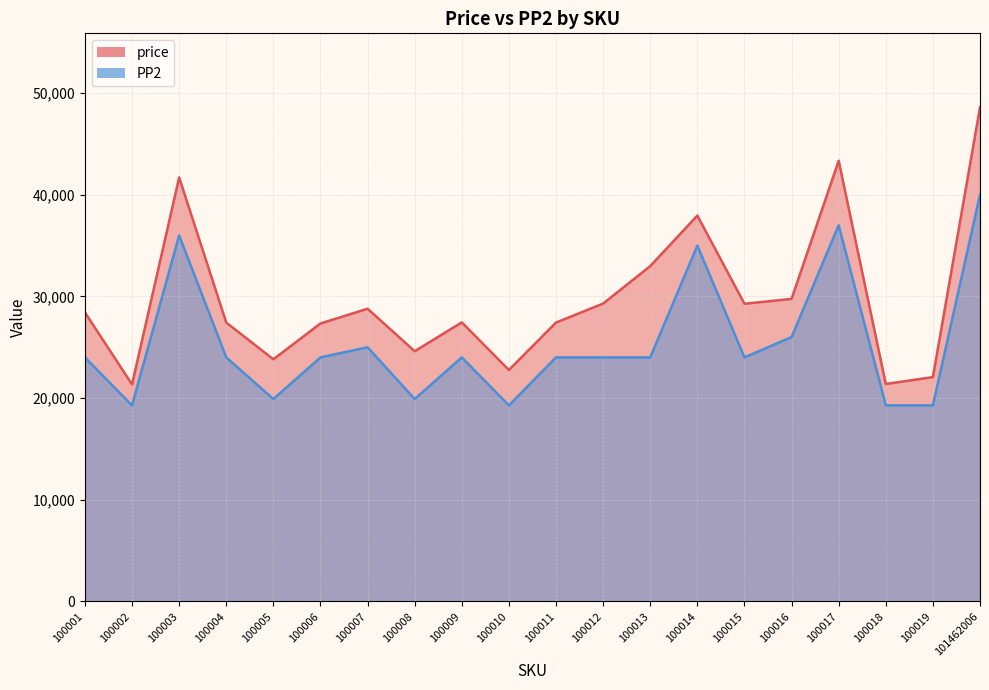

Which has a higher value, 100011 or 100003?

100003